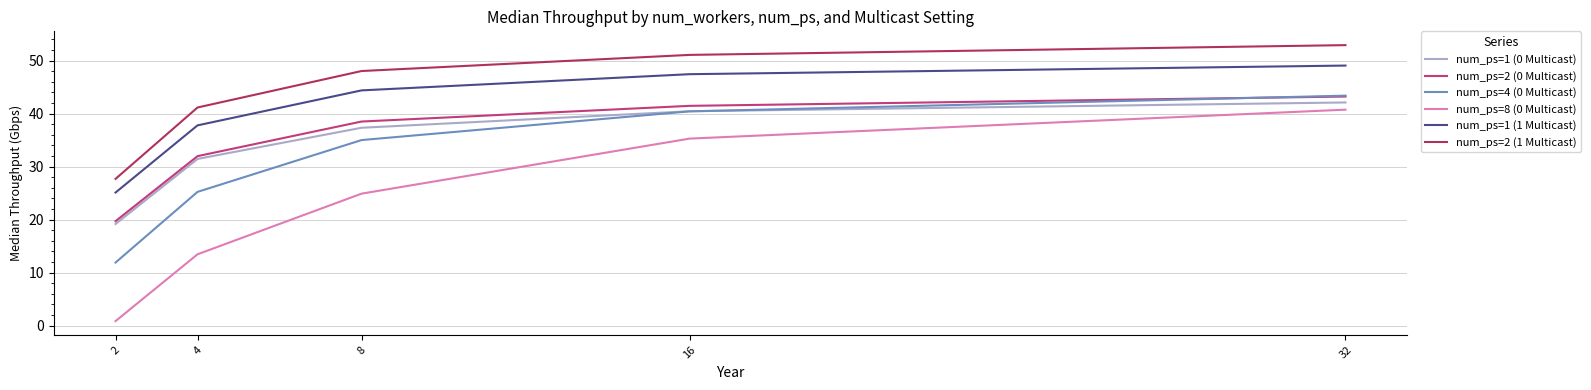

How many lines are shown in the chart?

6